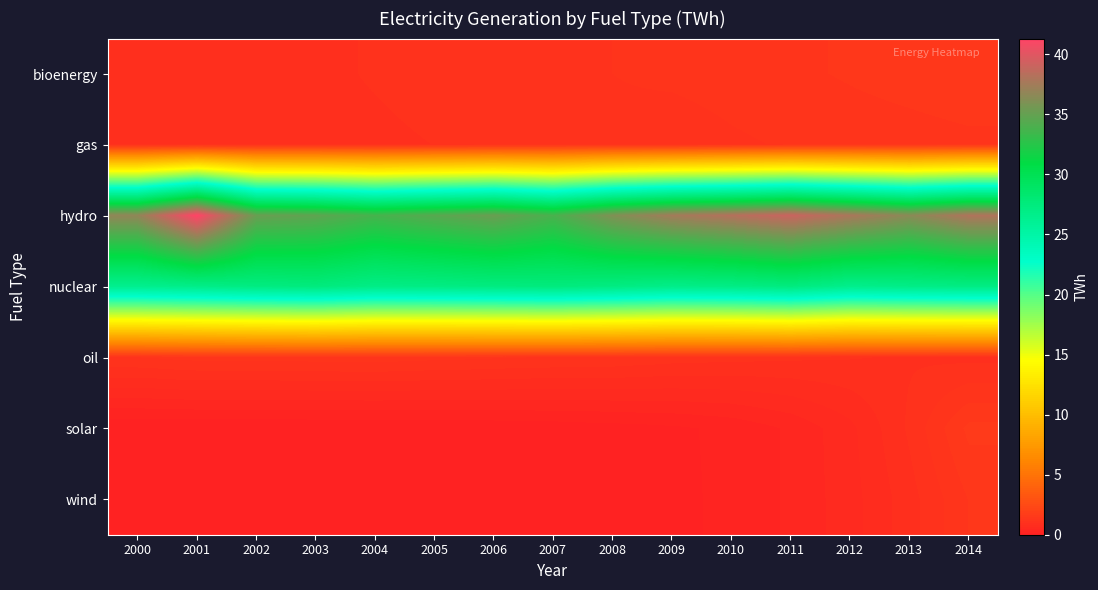

At 2002, list the series in order from largest to smallest.

hydro, nuclear, oil, bioenergy, gas, solar, wind